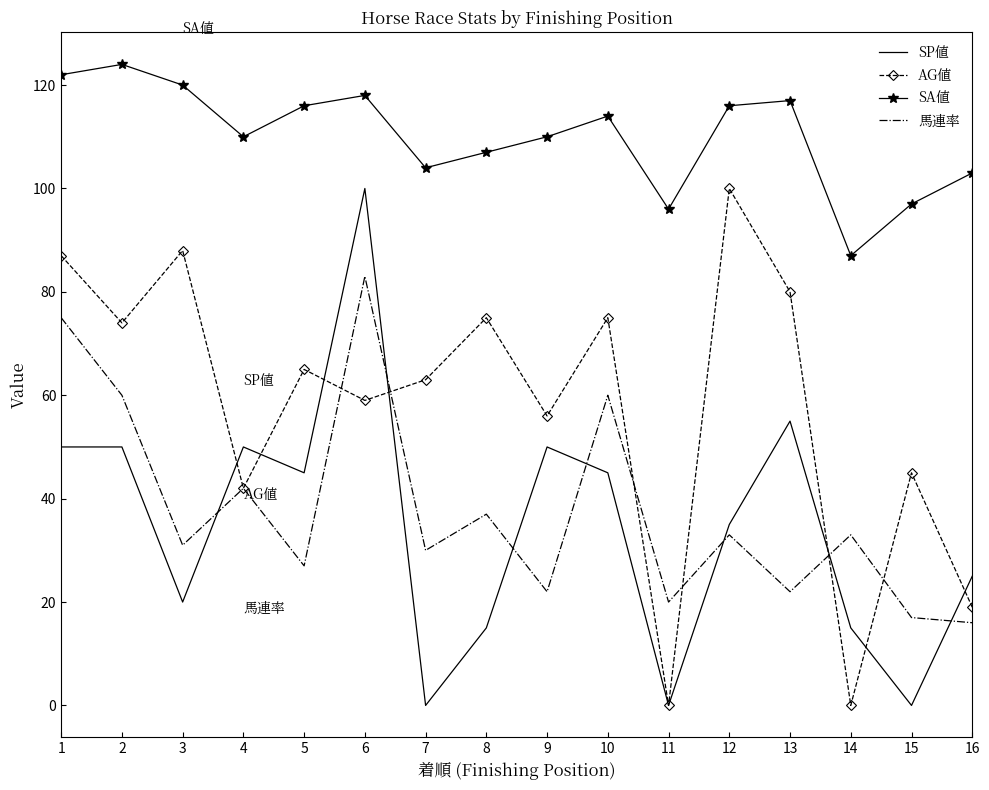

Which label corresponds to the largest value in the chart?

2